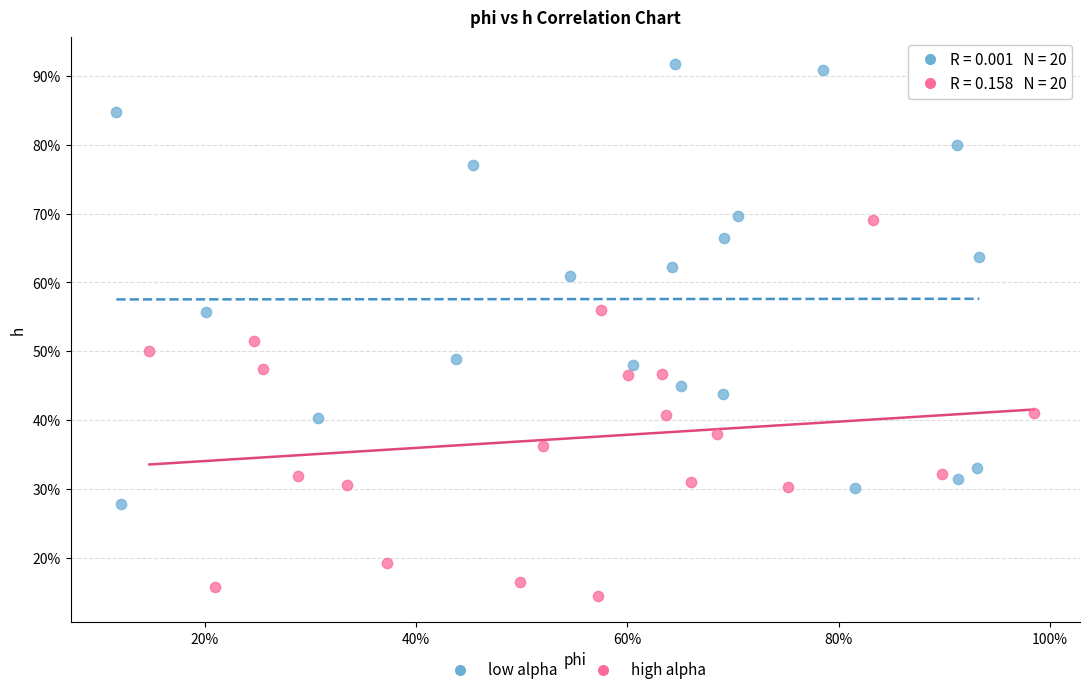

Which series contains the lowest Y value?

high alpha